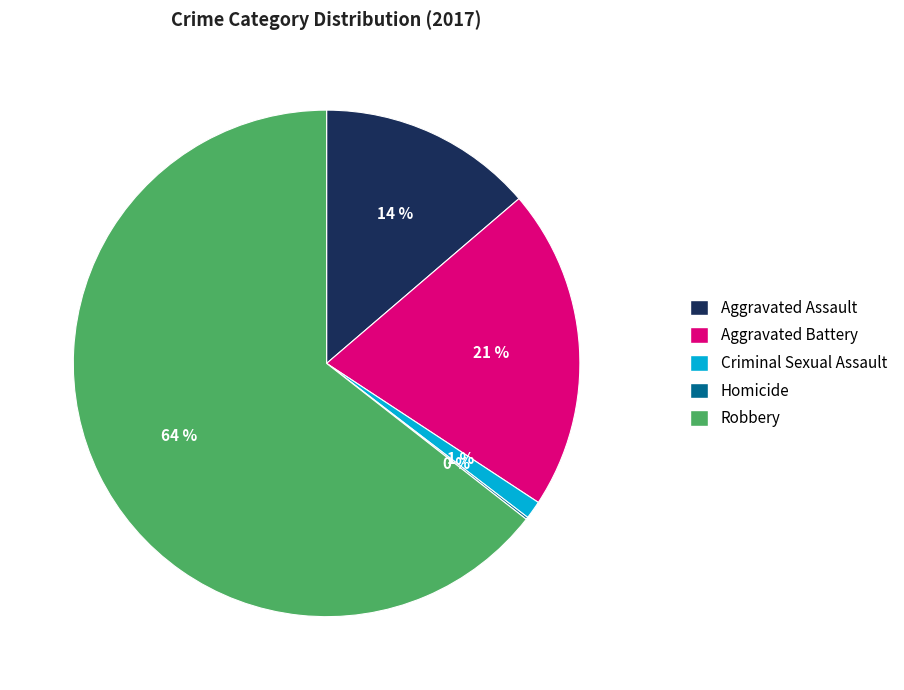

Do Aggravated Battery and Aggravated Assault together represent more than half of the pie?

No